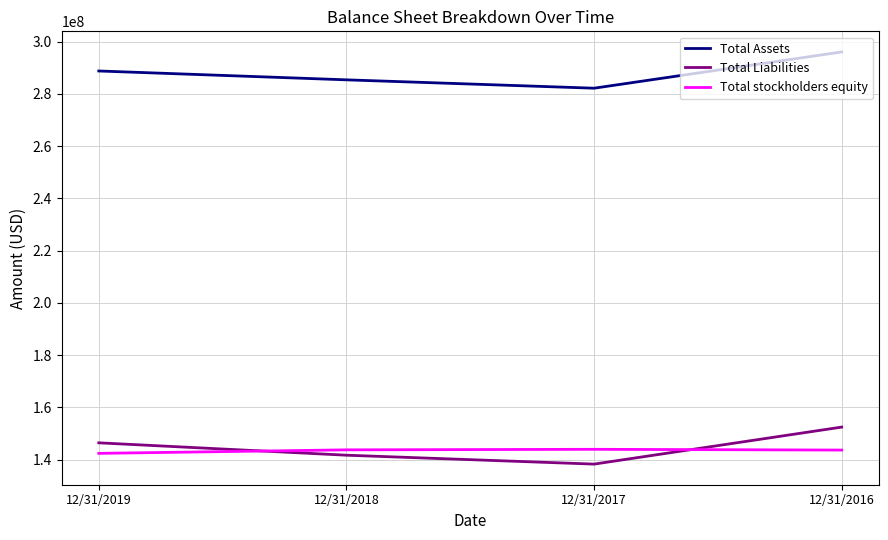

What is the average value of the Total Liabilities series?

144697790